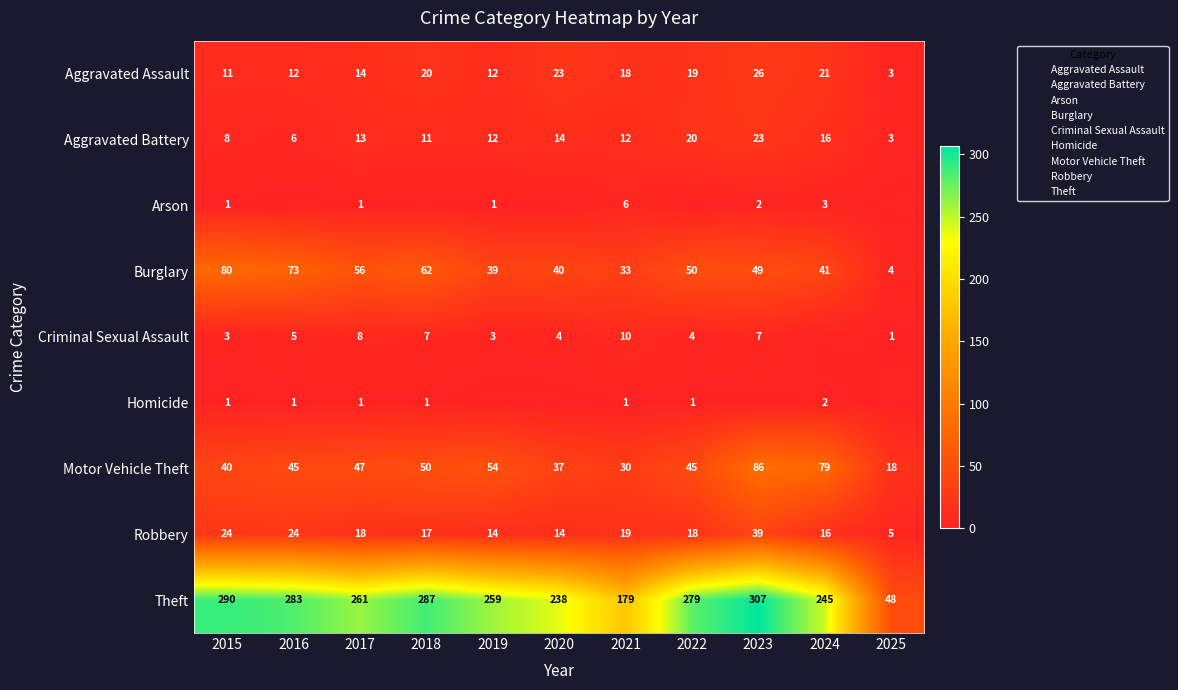

List the series in order of their peak value, highest first.

Theft, Motor Vehicle Theft, Burglary, Robbery, Aggravated Assault, Aggravated Battery, Criminal Sexual Assault, Arson, Homicide